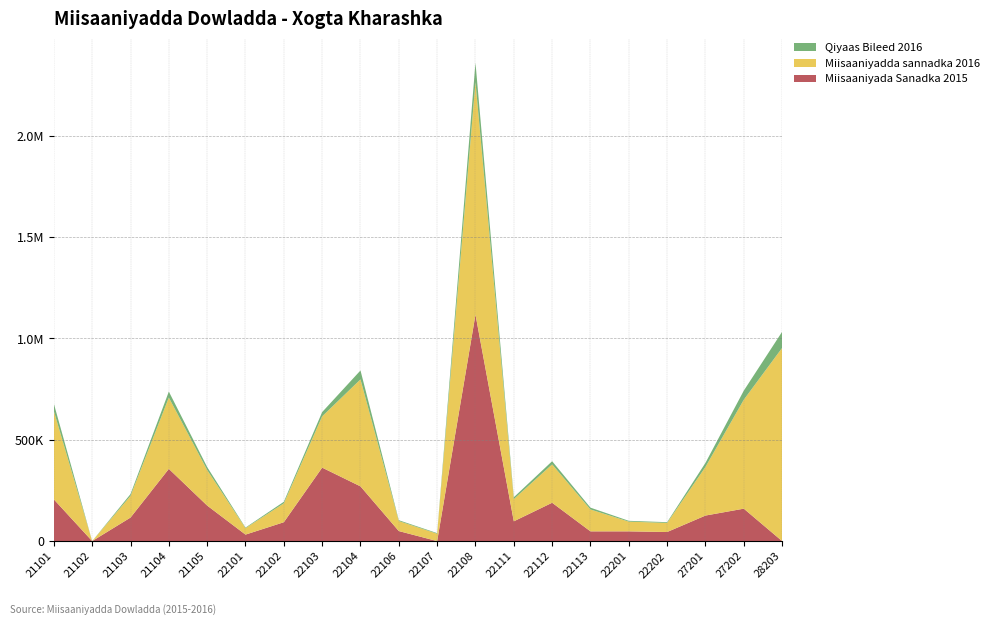

Reading left to right, transcribe all the data shown in this chart.

Miisaaniyada Sanadka 2015: 205862	0	116024	356380	175360	32000	93120	362486	270000	49440	0	1117504	97600	189200	48000	48000	44800	126000	160000	0
Miisaaniyadda sannadka 2016: 435976	0	107040	351972	175360	32000	93120	253004	528000	49440	36367	1147500	109600	189200	108000	48000	44800	240000	537600	953366
Qiyaas Bileed 2016: 36331	0	8920	29331	14613	2667	7760	21084	44000	4120	3031	95625	9133	15767	9000	4000	3733	20000	44800	79447